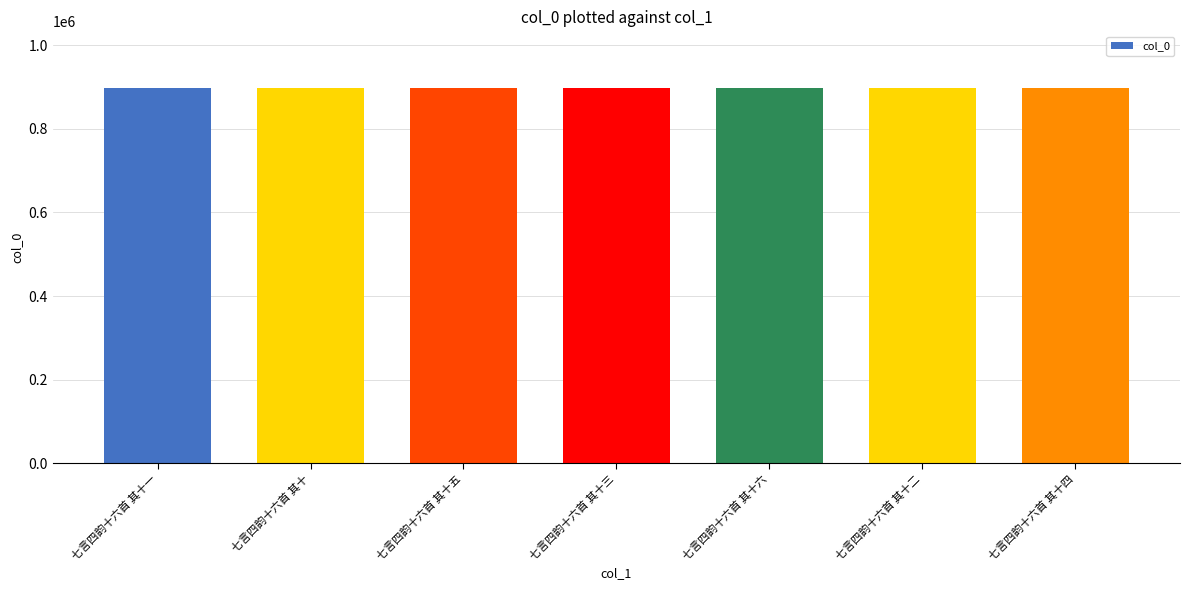

What position from the left is 七言四韵十六首 其十?

2